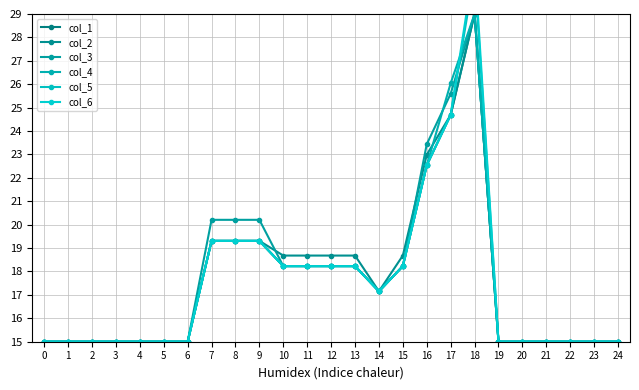

List the labels in order of col_5 value, largest first.

18, 17, 16, 7, 8, 9, 10, 11, 12, 13, 15, 14, 0, 1, 2, 3, 4, 5, 6, 19, 20, 21, 22, 23, 24